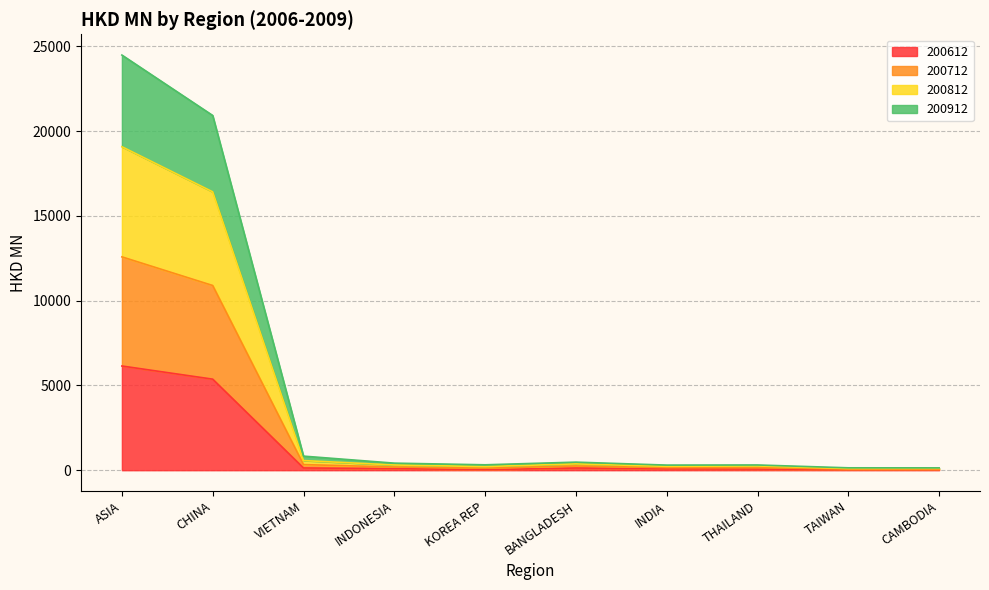

What is the label of the 1st point from the left?

ASIA